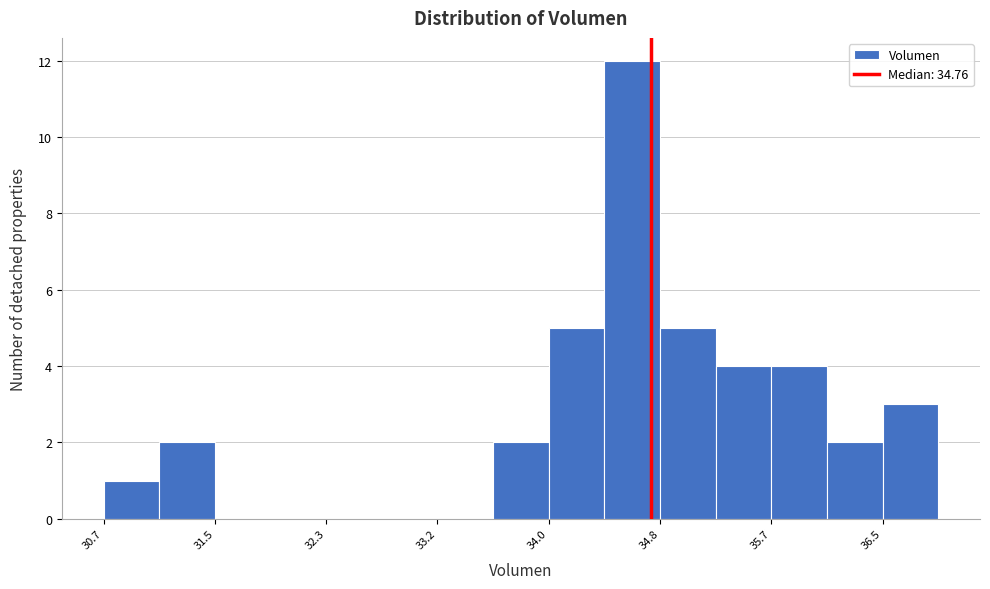

Reading left to right, list every bar in this chart as the range it spans on the x-axis followed by its height. Neither the bar edges nor the heights are printed on the chart, so give them approximately, as read against the axes.

30.7 to 31.1: 1
31.1 to 31.5: 2
31.5 to 31.9: 0
31.9 to 32.3: 0
32.3 to 32.8: 0
32.8 to 33.2: 0
33.2 to 33.6: 0
33.6 to 34.0: 2
34.0 to 34.4: 5
34.4 to 34.8: 12
34.8 to 35.2: 5
35.2 to 35.7: 4
35.7 to 36.1: 4
36.1 to 36.5: 2
36.5 to 36.9: 3